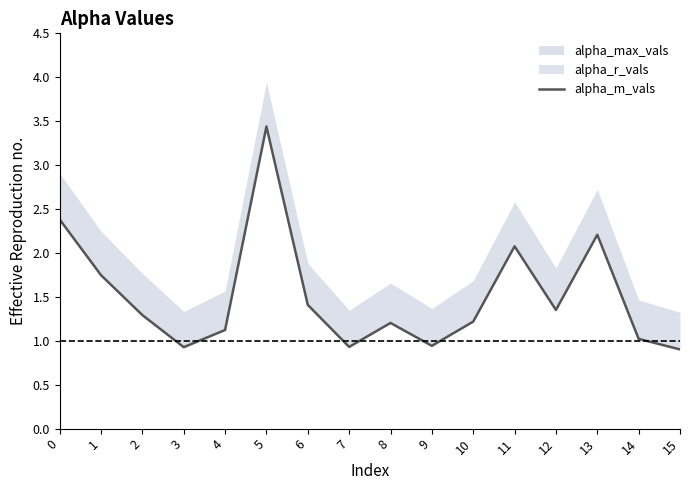

Does the chart display data point markers on the line(s)?

No